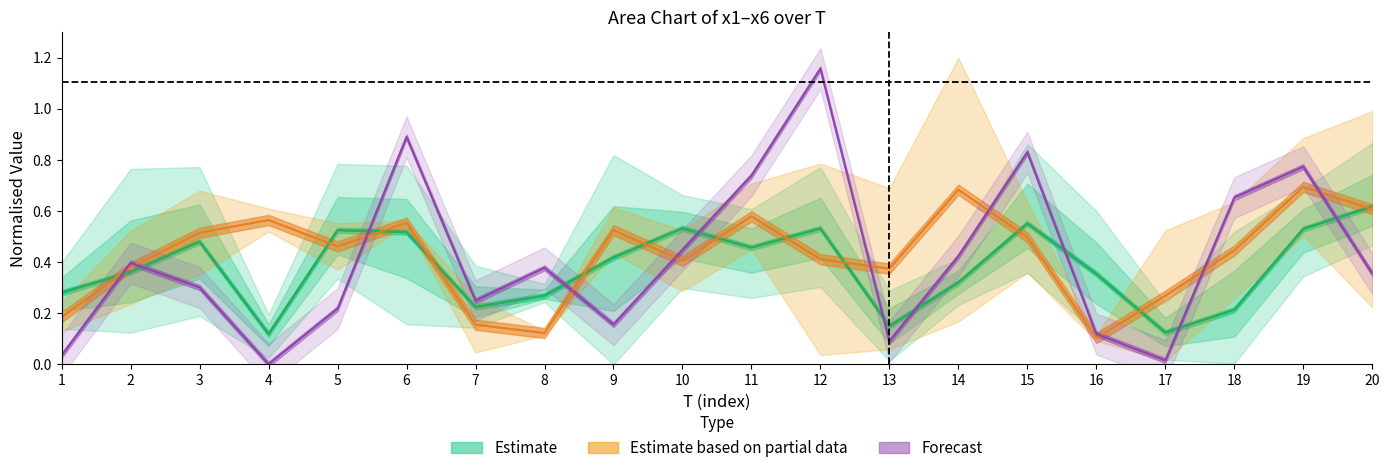

What are all the series names shown in the legend?

Estimate, Estimate based on partial data, Forecast